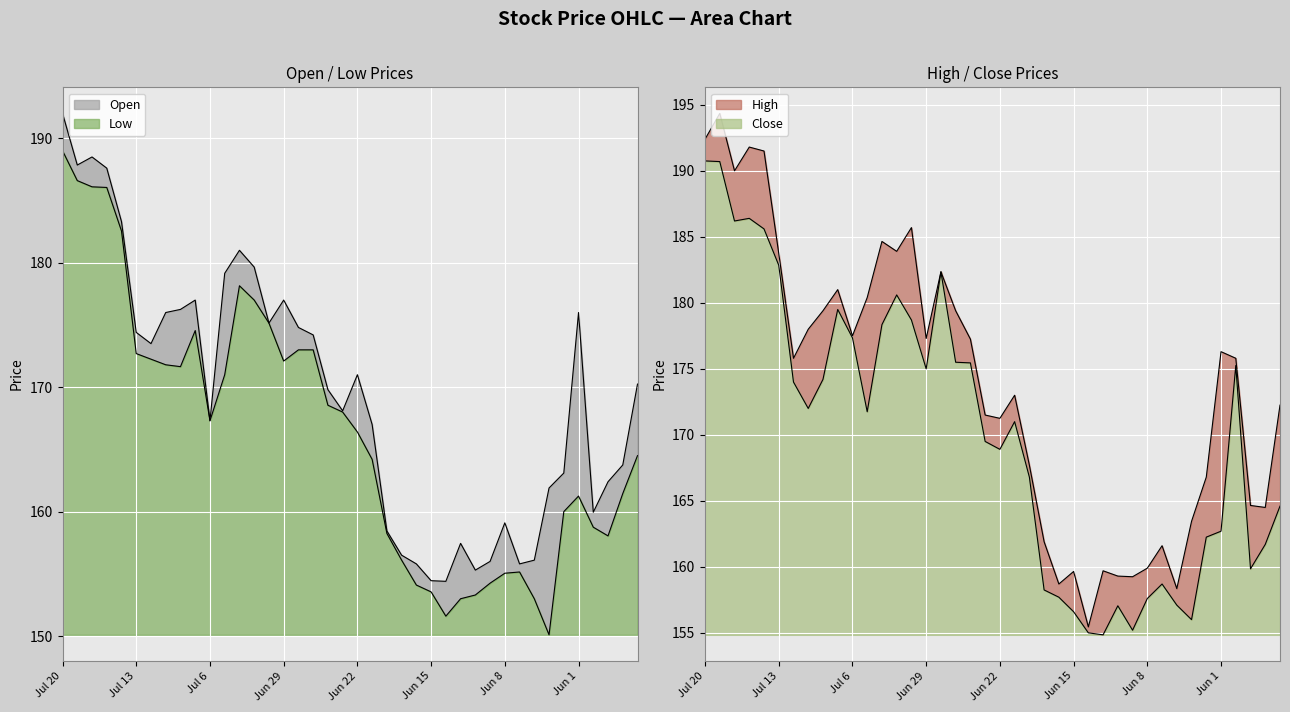

What is the minimum value for Close?

154.8